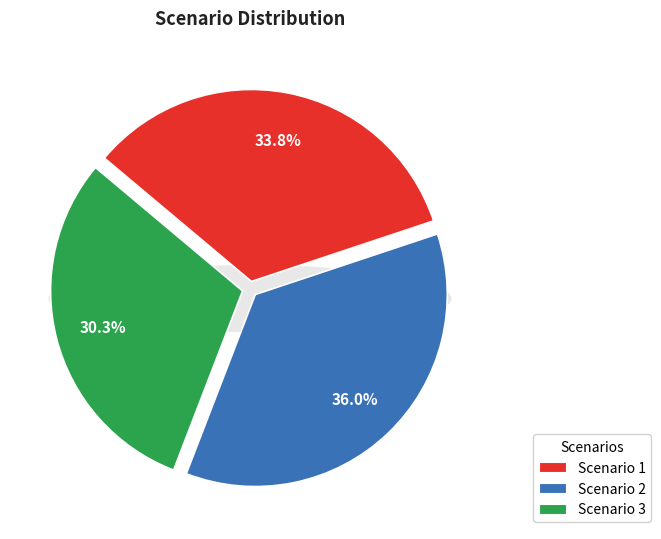

Which slice is the smallest?

3